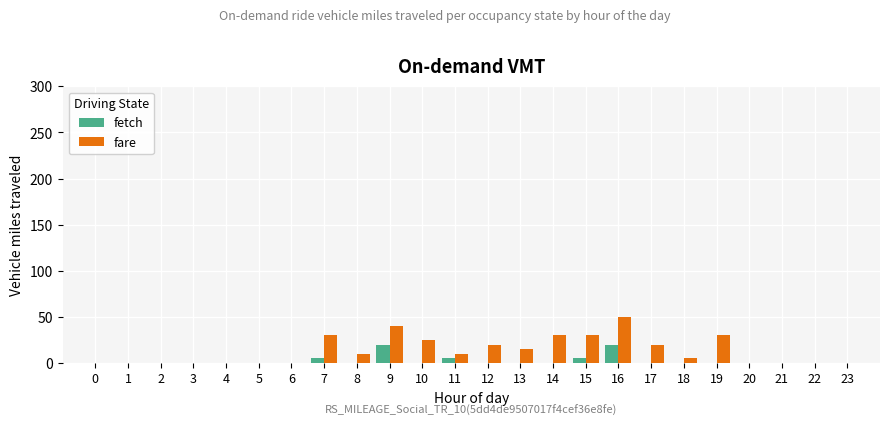

How many data points does each series have?

24